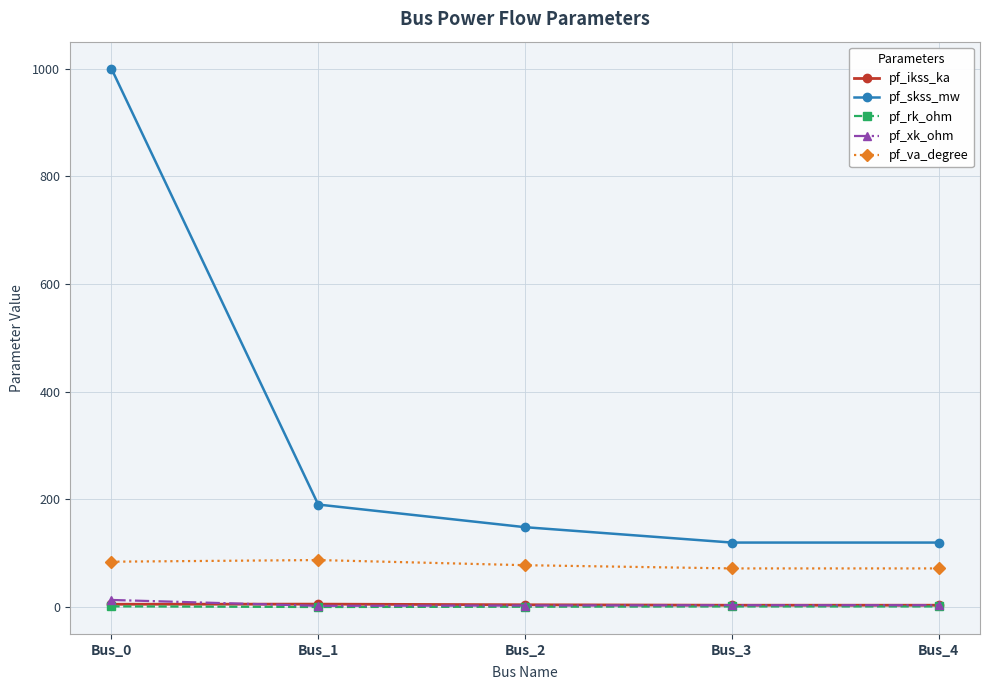

True or false: pf_skss_mw has more than 1 points higher than both neighbors.

False